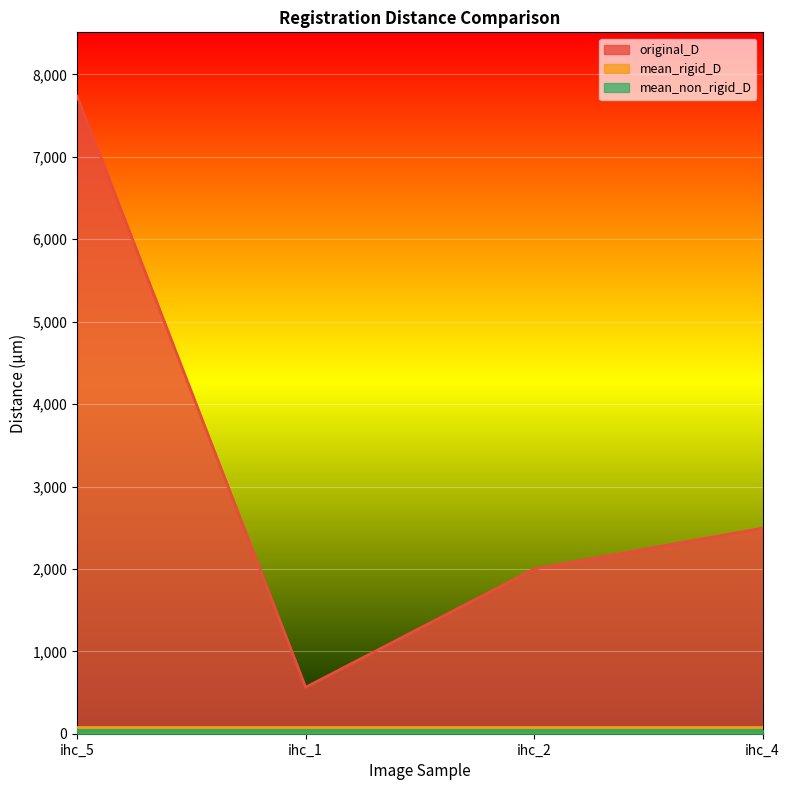

Reading right to left, extract all data points from this chart.

original_D: ihc_4=2495.1	ihc_2=1999.2	ihc_1=563.5	ihc_5=7737.5
mean_rigid_D: ihc_4=87.2	ihc_2=87.2	ihc_1=87.2	ihc_5=87.2
mean_non_rigid_D: ihc_4=42.1	ihc_2=42.1	ihc_1=42.1	ihc_5=42.1